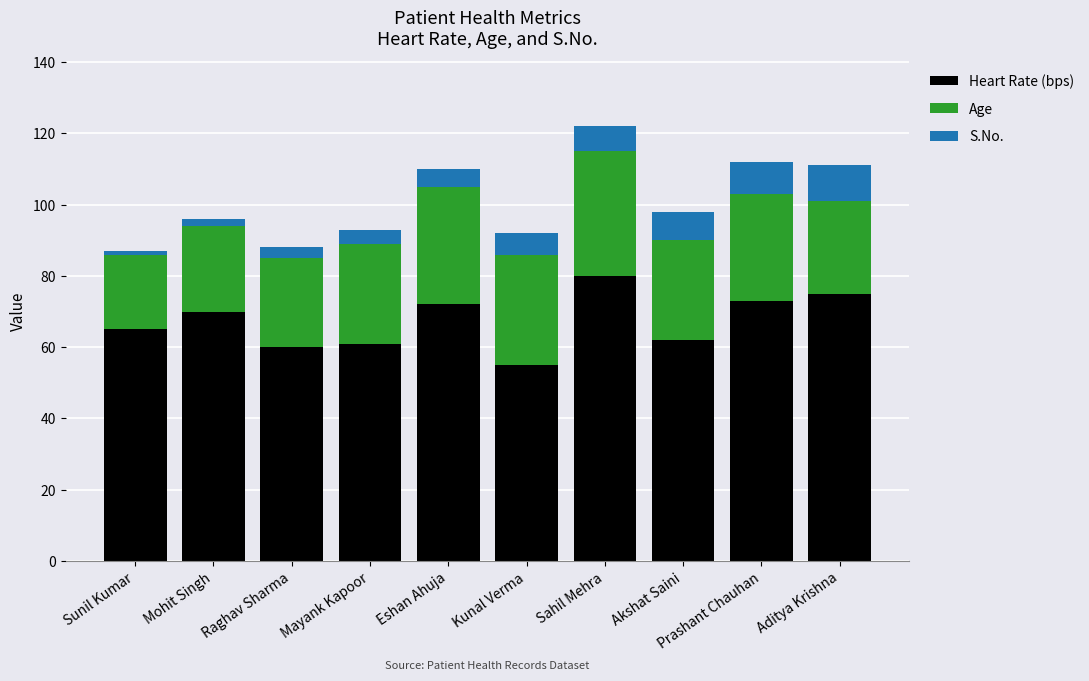

Count the number of data series in this chart.

3